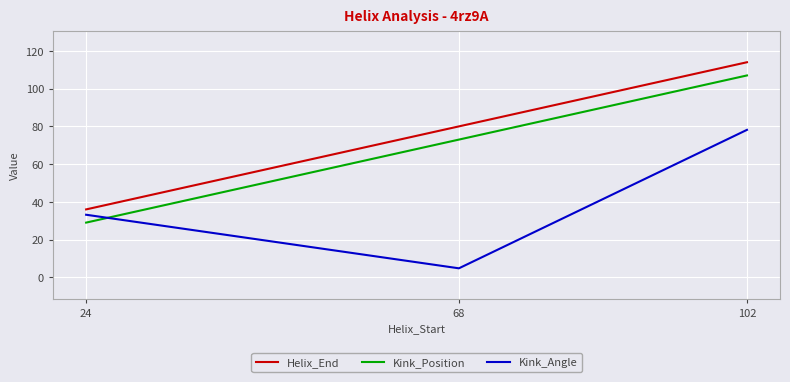

Rank the categories by Kink_Angle value from highest to lowest.

102, 24, 68